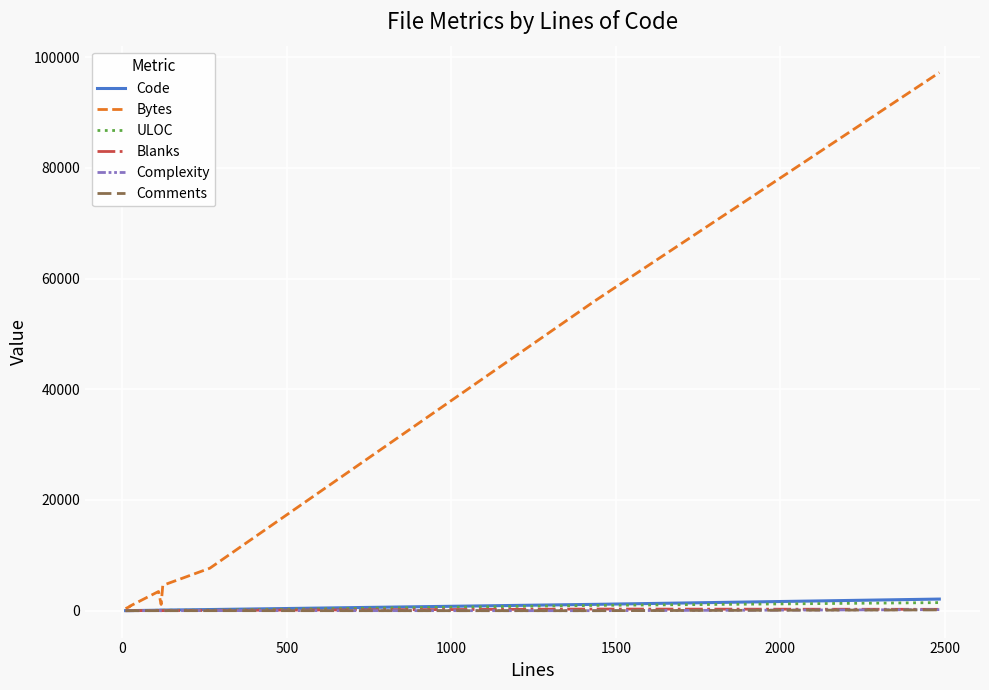

In Code, how many points are lower than both neighbors (excluding endpoints)?

1